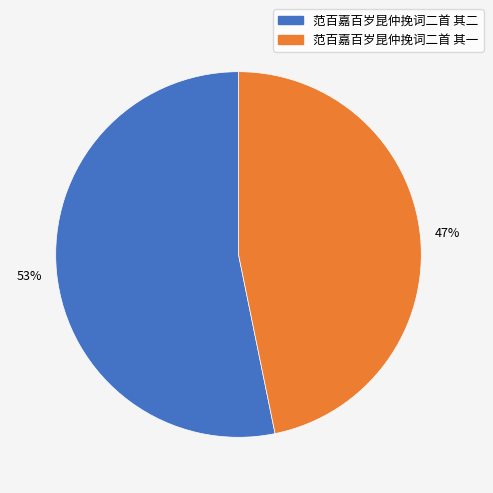

Count the number of slices in the pie.

2